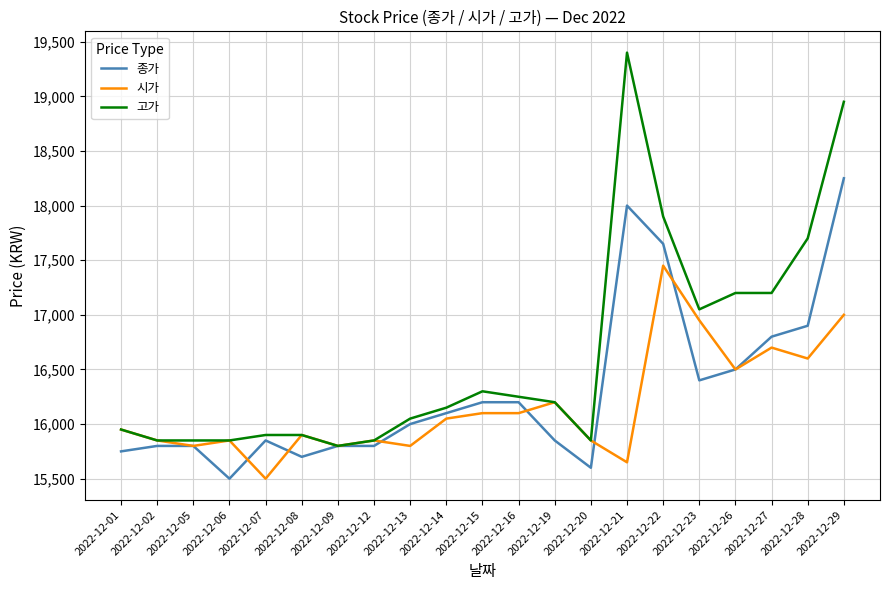

What are all the series names shown in the legend?

종가, 시가, 고가